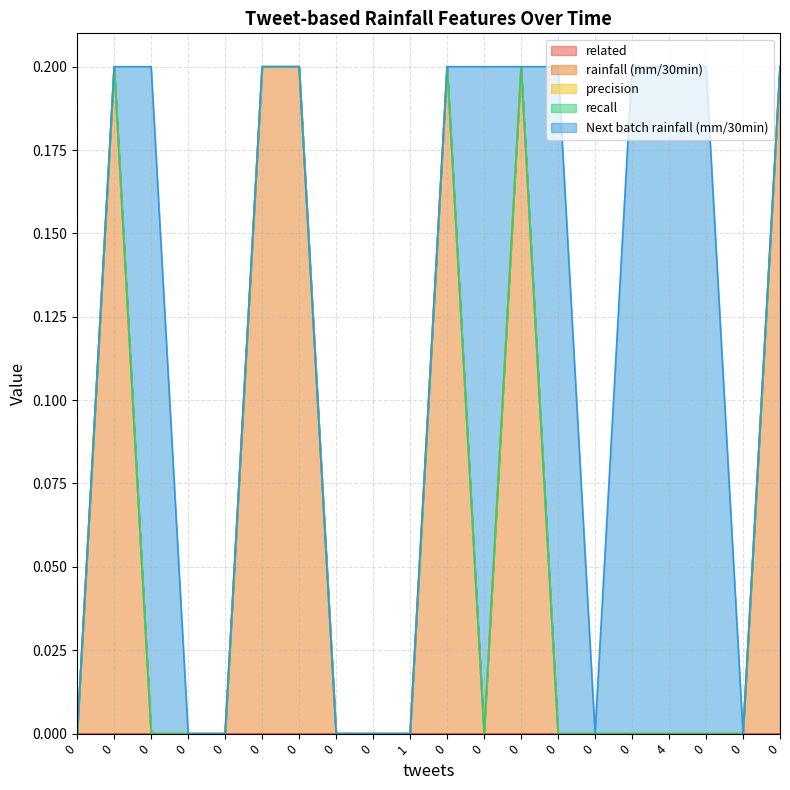

True or false: rainfall (mm/30min) and precision cross at least once.

False